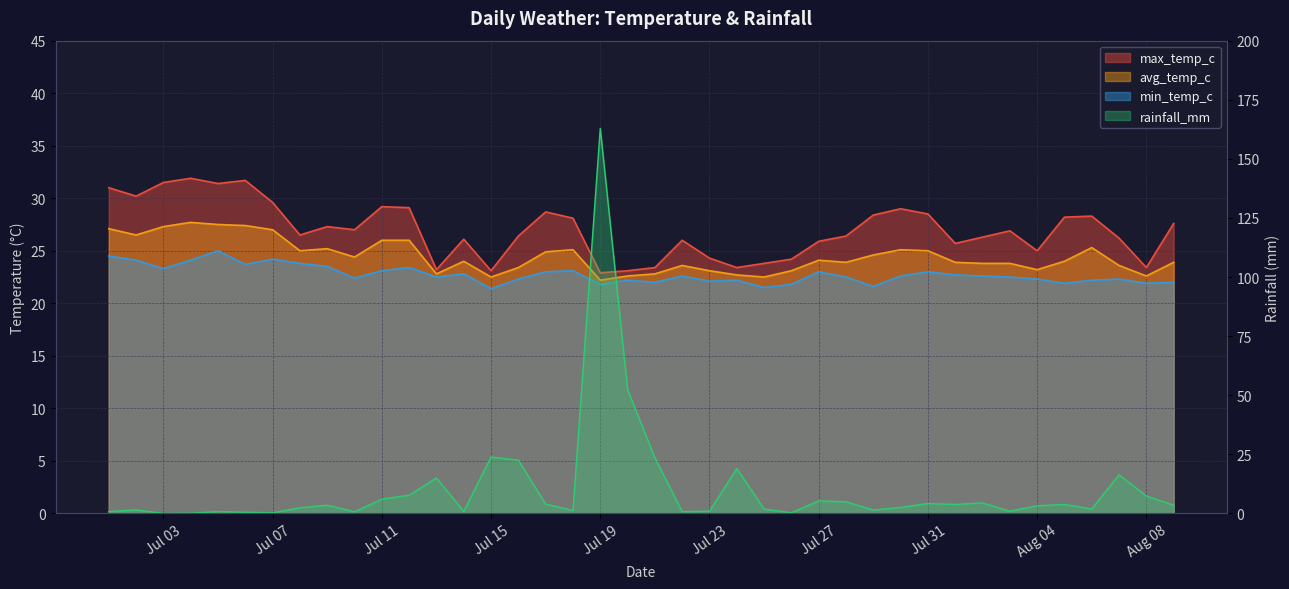

What is the difference between the maximum and minimum values in the max_temp_c series?

9.0